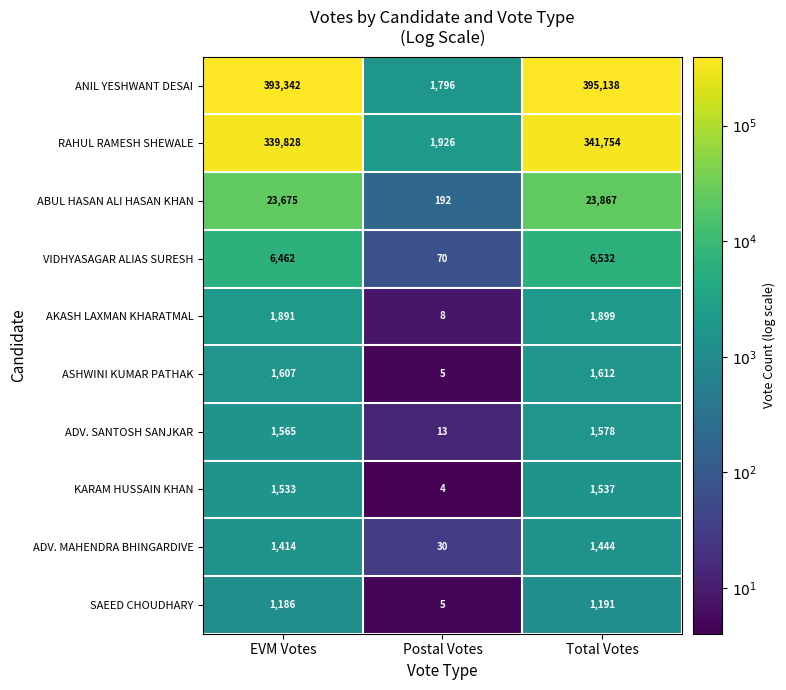

Rank the series by their maximum value, from highest to lowest.

ANIL YESHWANT DESAI, RAHUL RAMESH SHEWALE, ABUL HASAN ALI HASAN KHAN, VIDHYASAGAR ALIAS SURESH, AKASH LAXMAN KHARATMAL, ASHWINI KUMAR PATHAK, ADV. SANTOSH SANJKAR, KARAM HUSSAIN KHAN, ADV. MAHENDRA BHINGARDIVE, SAEED CHOUDHARY